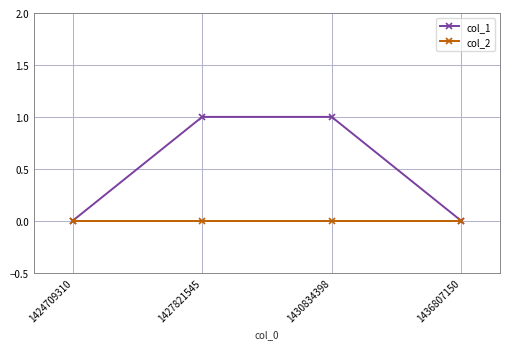

The value of col_1 at 1427821545 is 0. True or false?

False